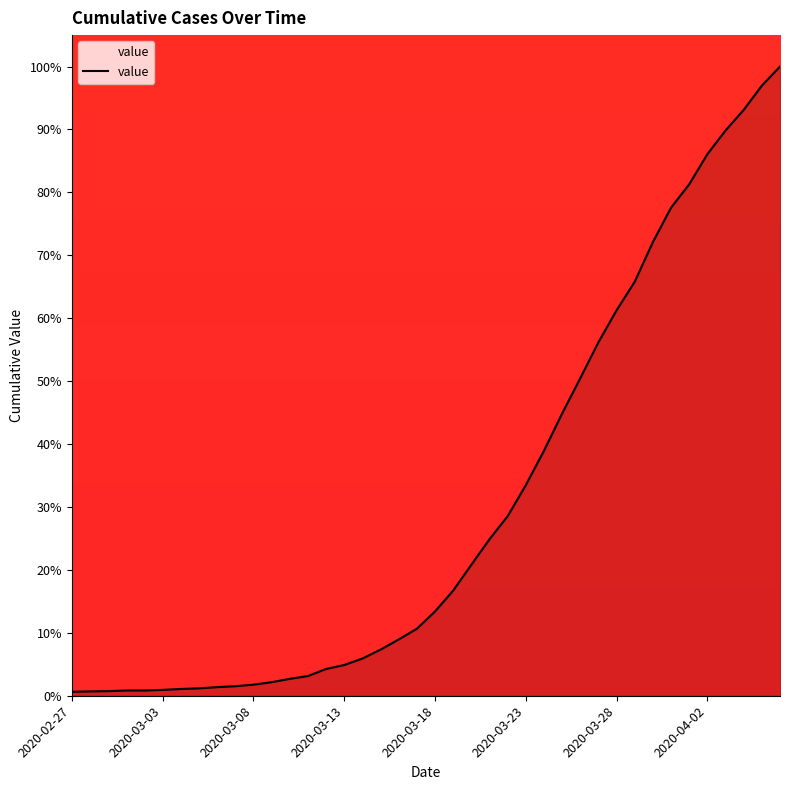

Does the chart have visible grid lines?

No